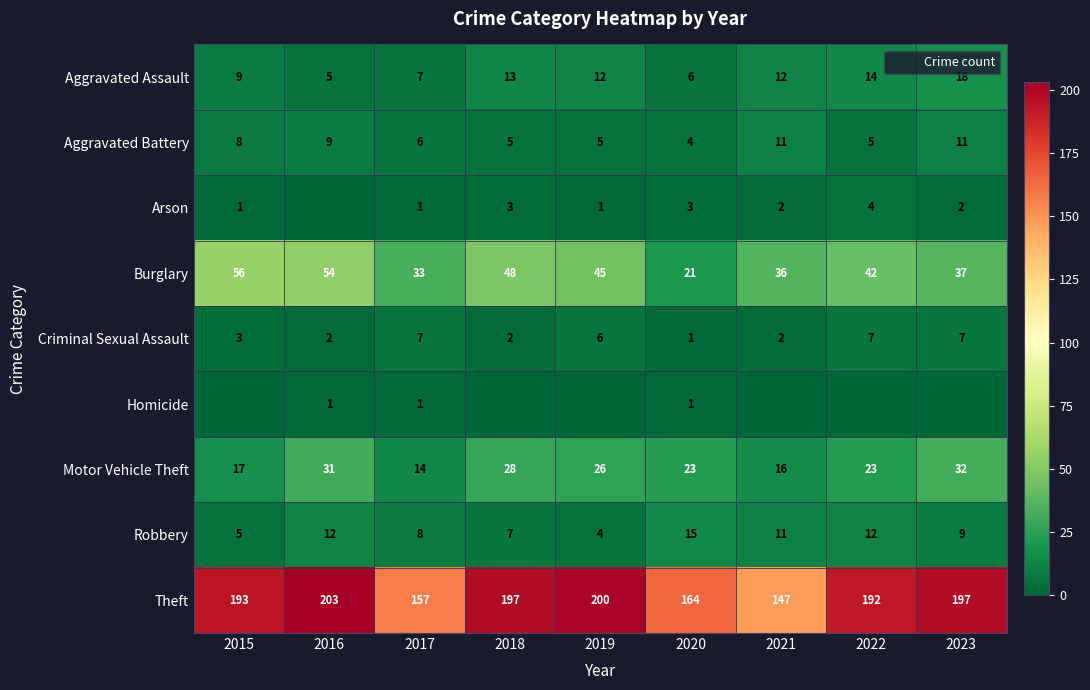

What is the greatest value displayed?

203